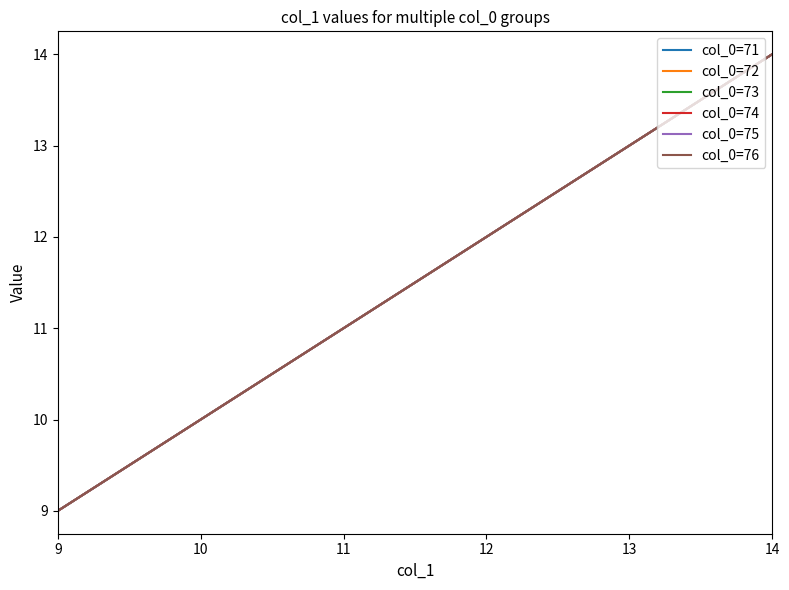

Does the chart have visible grid lines?

No